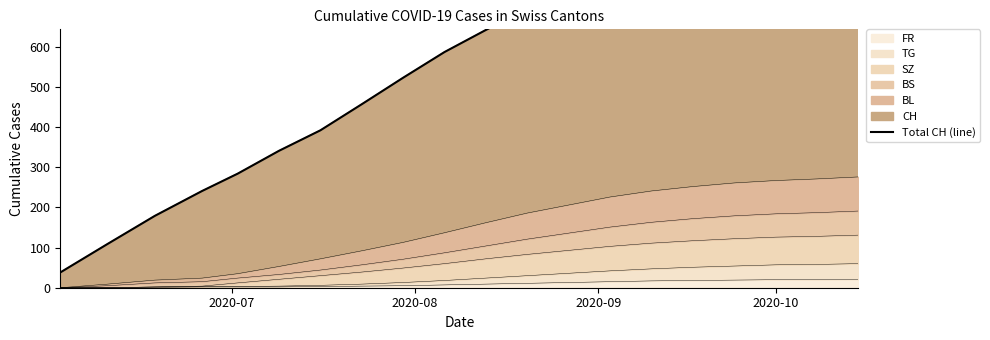

What is the highest value of the FR series?

21